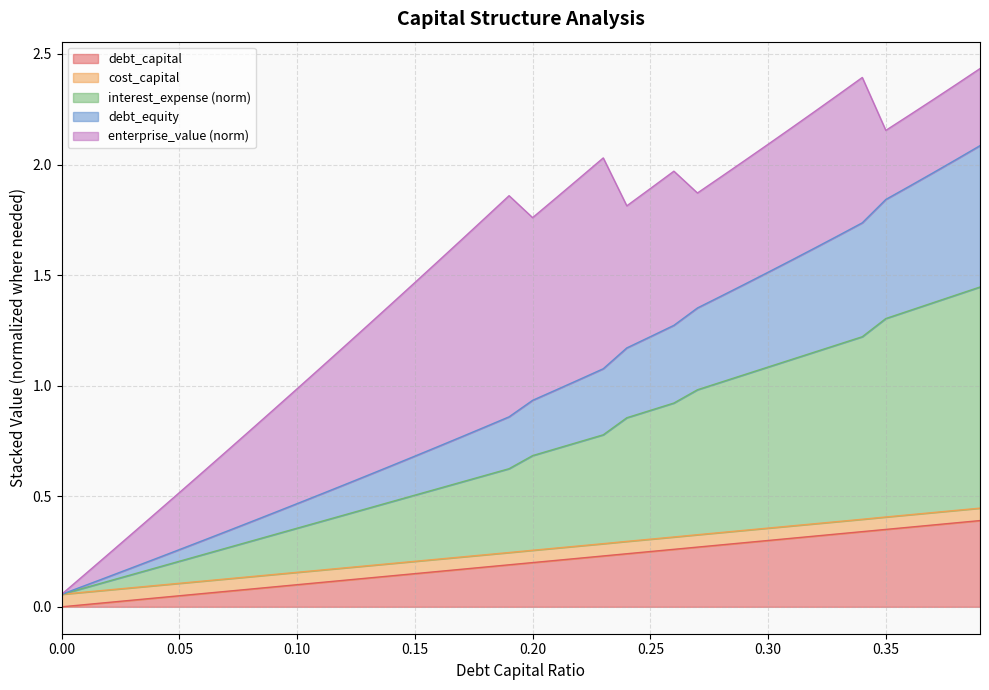

True or false: debt_capital and debt_equity intersect in this chart.

False